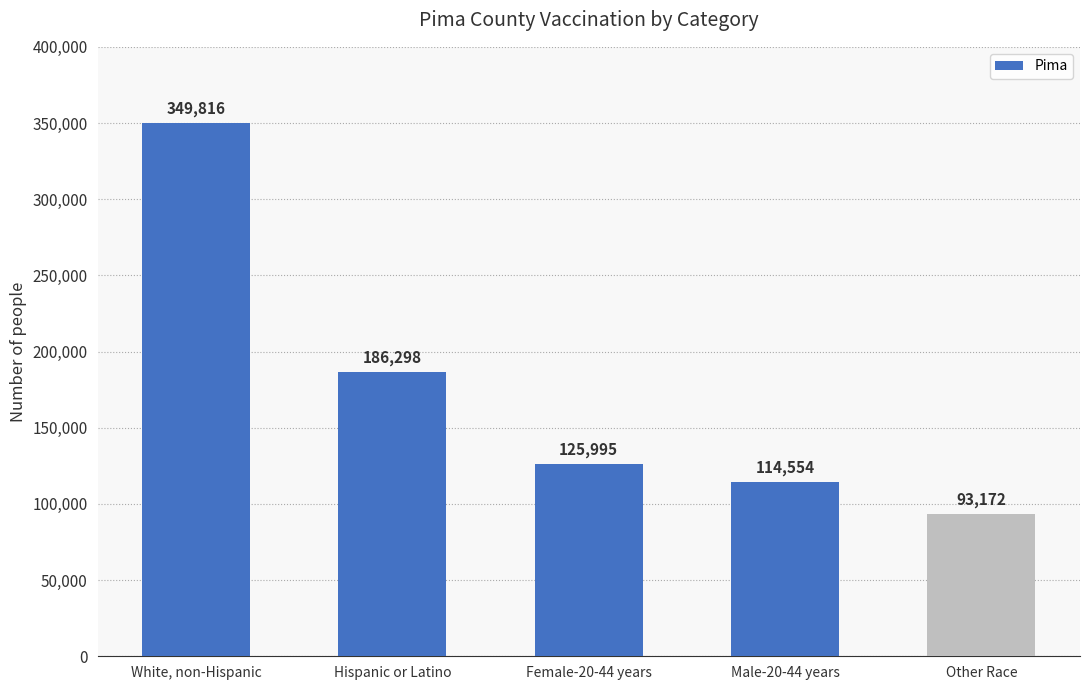

Is it true that the value at Male-20-44 years is 44471?

False